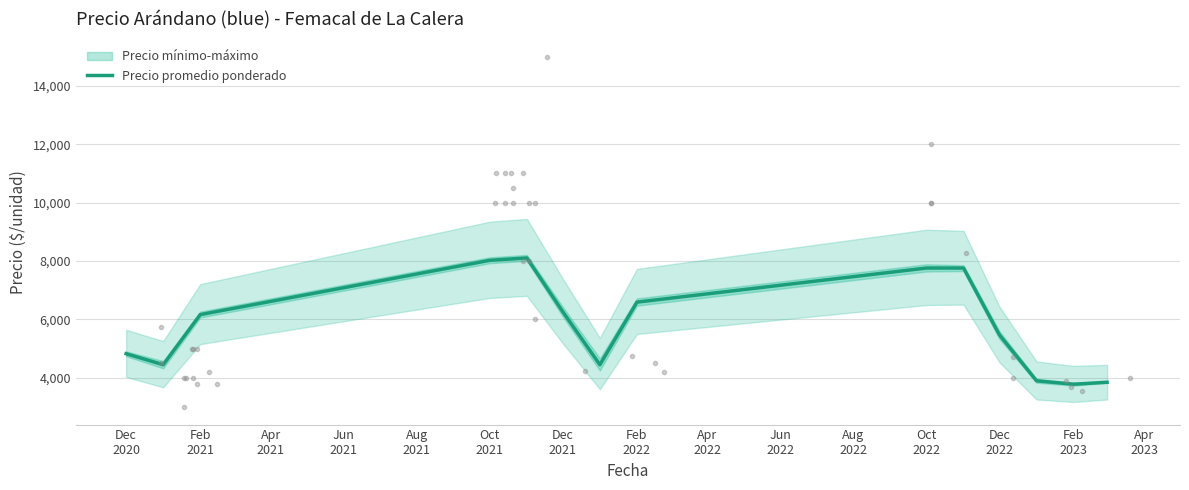

True or false: there are more than 2 points higher than both neighbors.

False